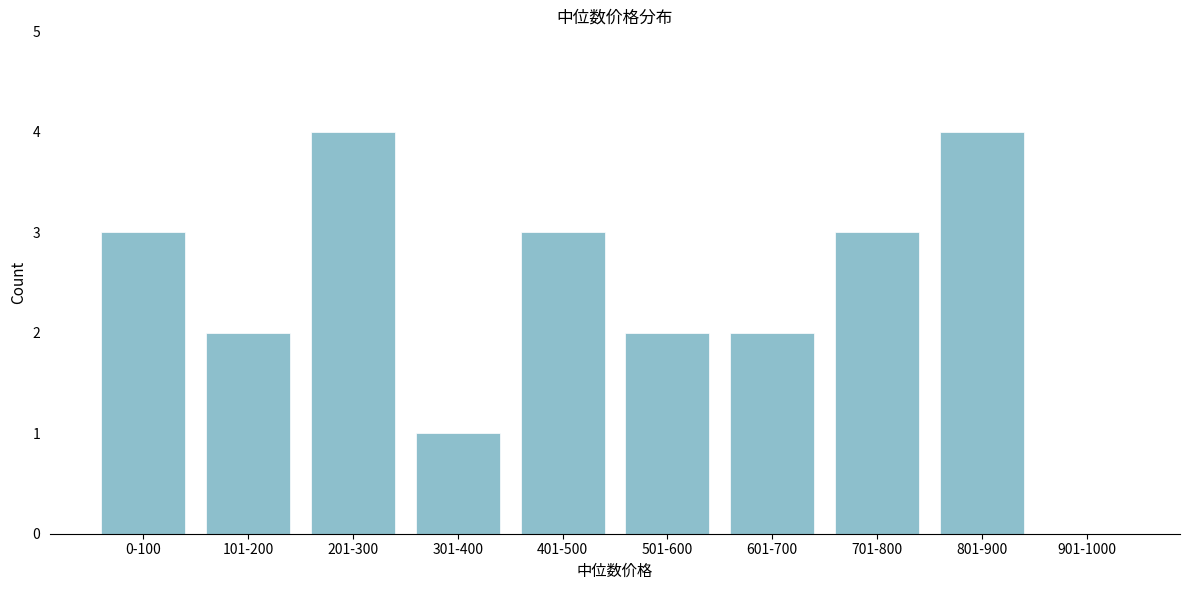

Reading left to right, list all the values displayed in this chart.

0-100=3	101-200=2	201-300=4	301-400=1	401-500=3	501-600=2	601-700=2	701-800=3	801-900=4	901-1000=0